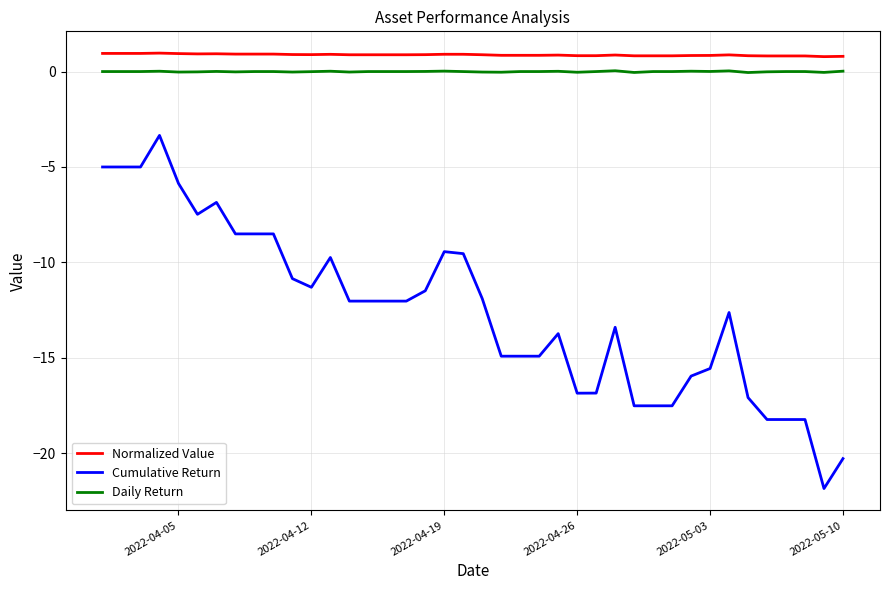

True or false: Cumulative Return and Normalized Value intersect in this chart.

False